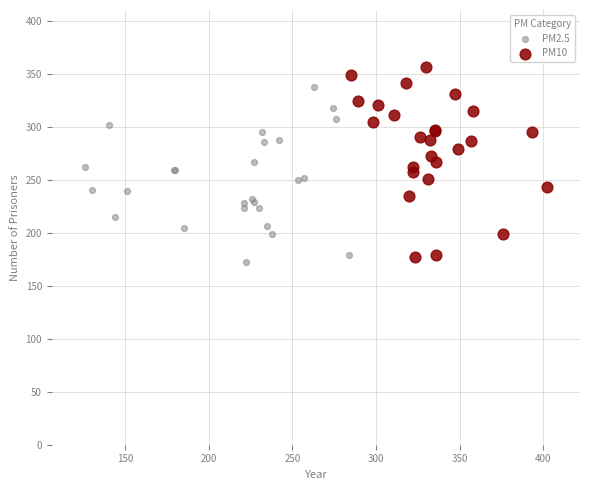

Which series reaches the maximum Y coordinate?

PM10